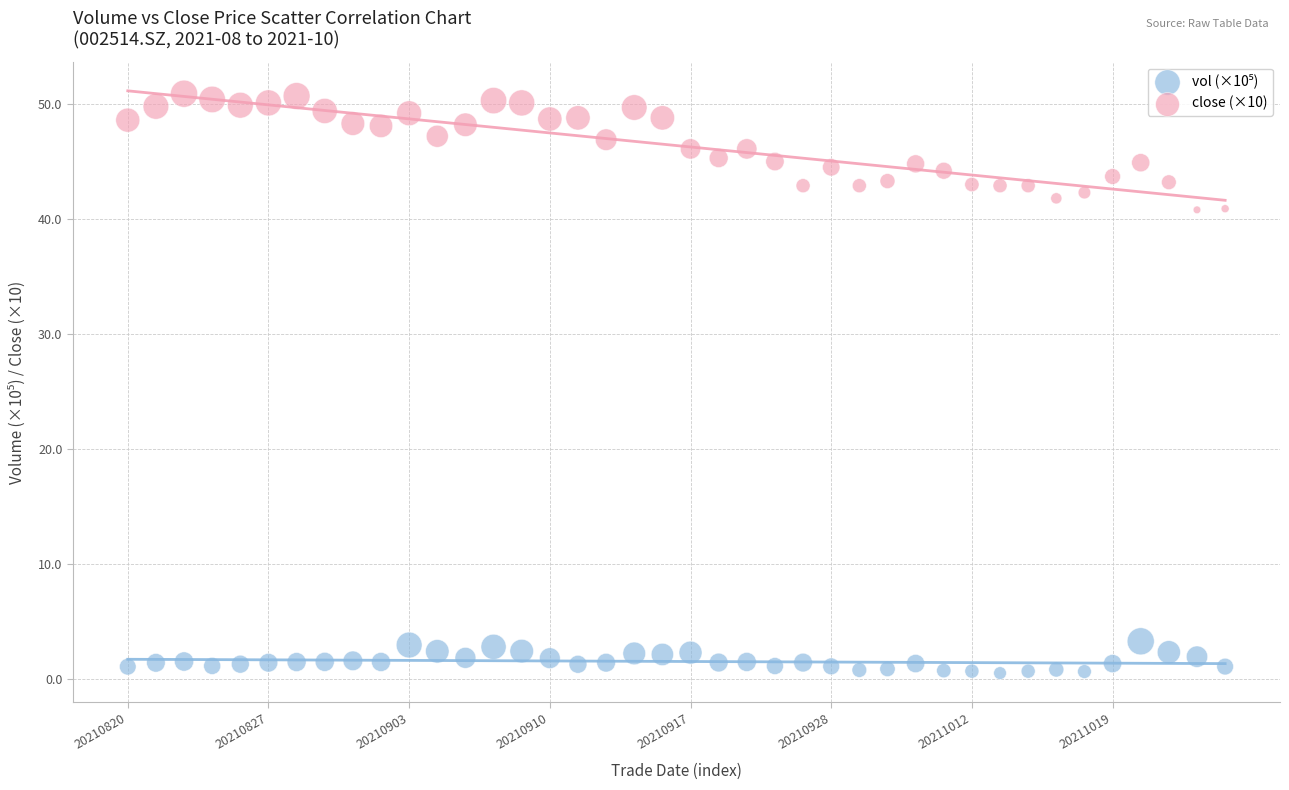

Across all data points, what is the range of Y values (max minus min)?

50.4